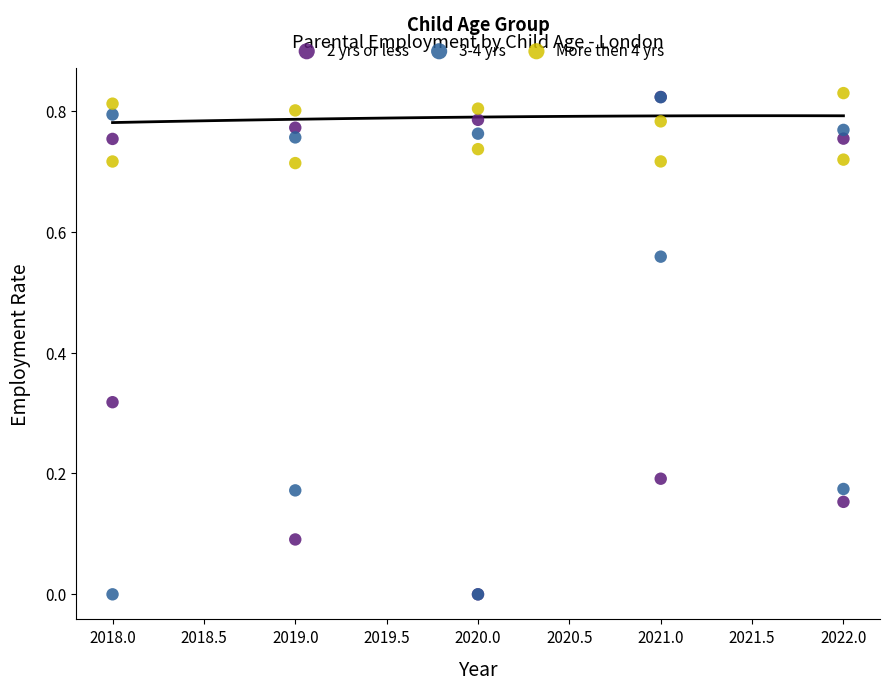

What are all the series names shown in the legend?

2 yrs or less, 3-4 yrs, More then 4 yrs